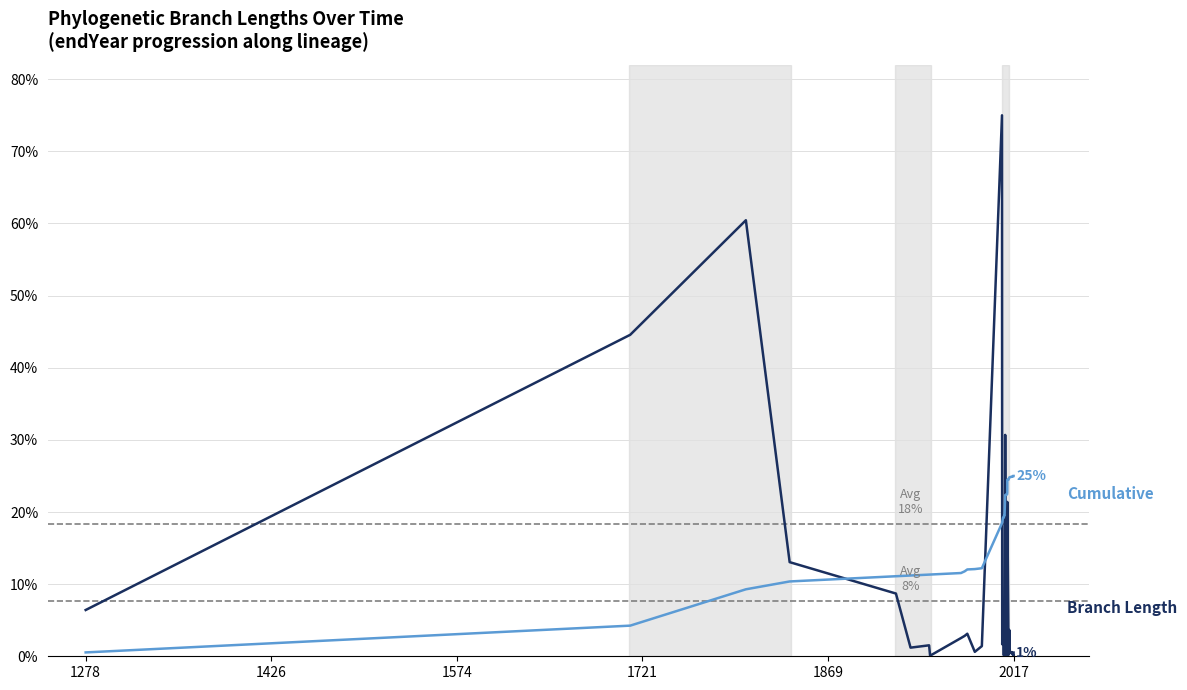

The value of Branch Length at 27 is 0.3. True or false?

False